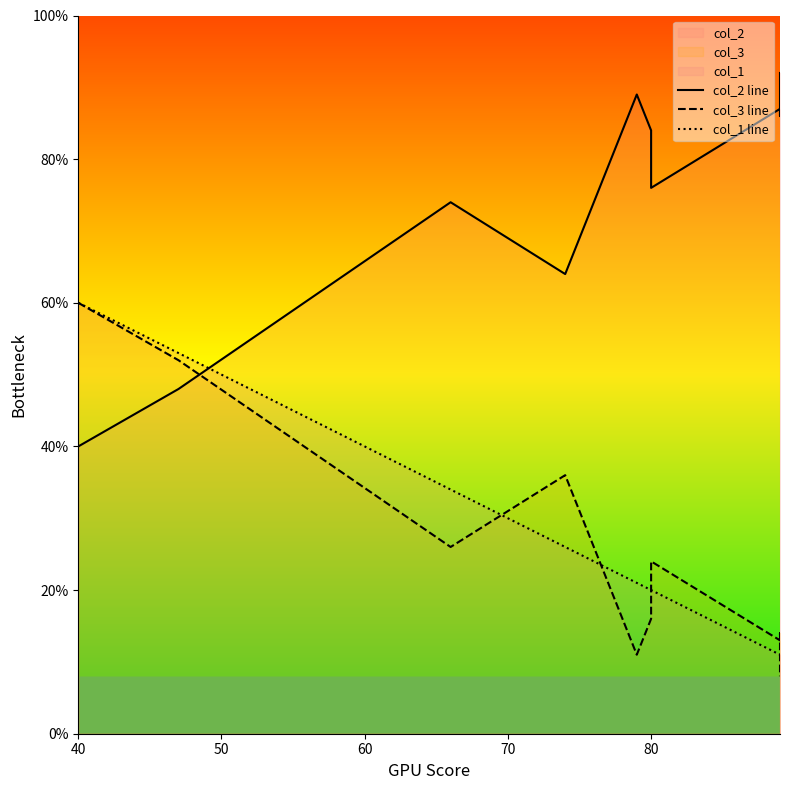

Read the col_2 line value at 80.

76